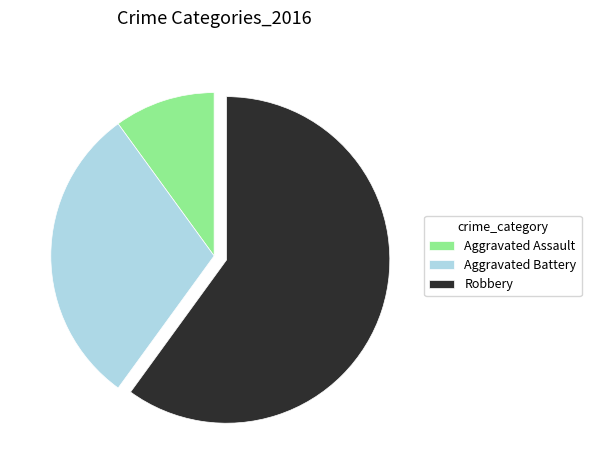

What is the ratio of the value at Aggravated Assault to the value at Aggravated Battery?

0.3